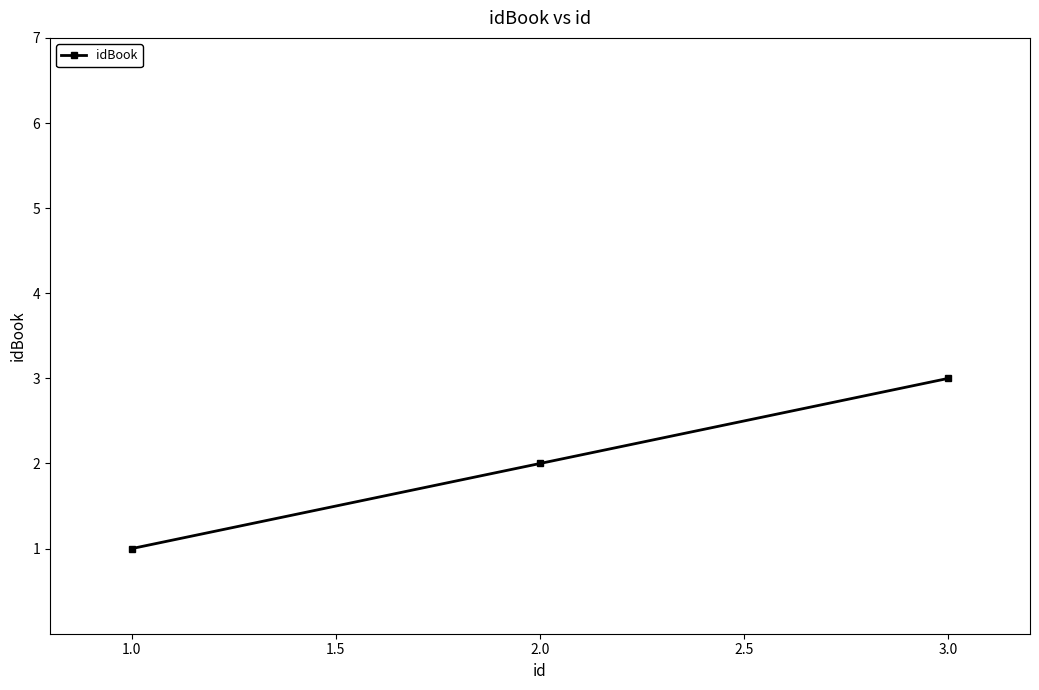

True or false: the data shows 2 at 2.0.

True